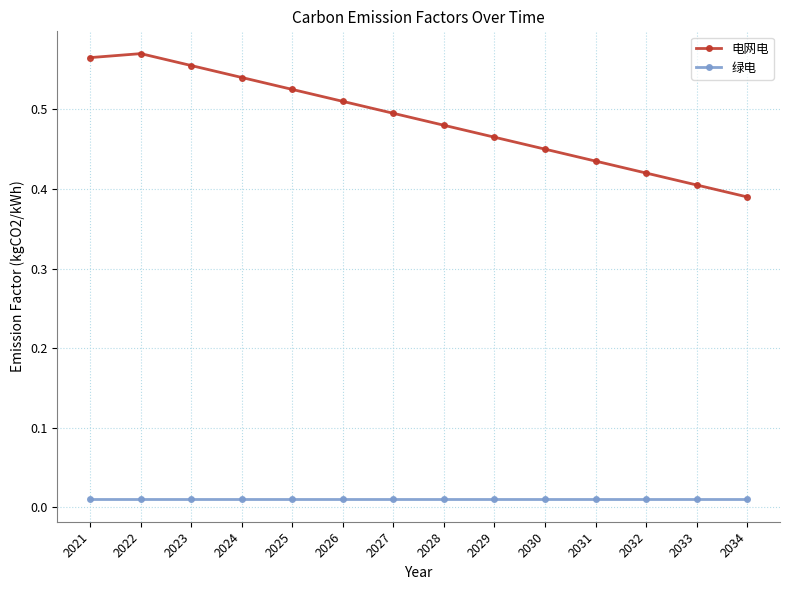

What is the sum of the 电网电 values at 2034 and 2026?

0.9